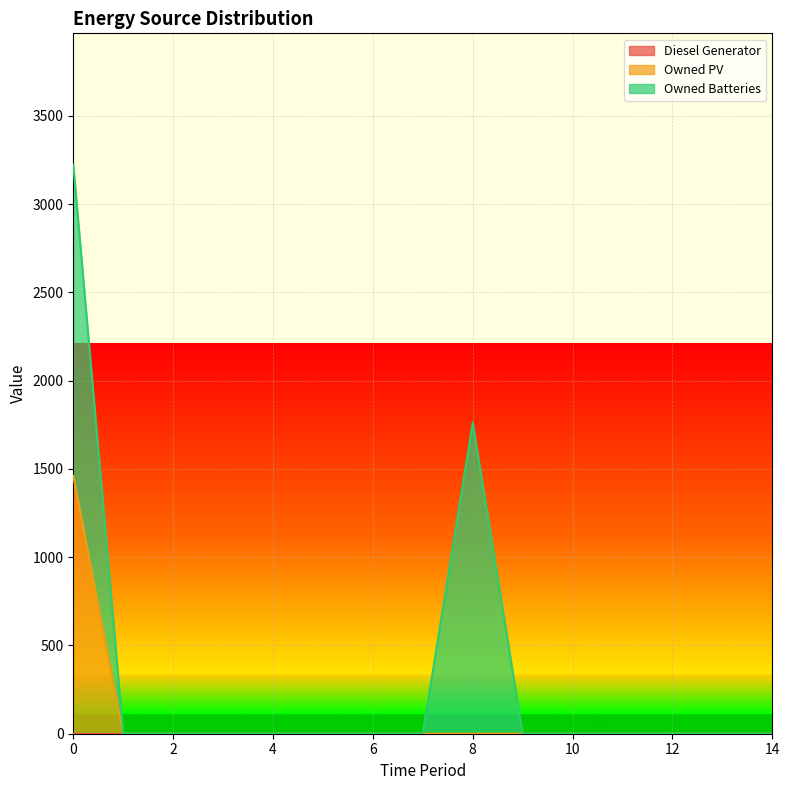

True or false: Owned Batteries and Diesel Generator cross at least once.

False